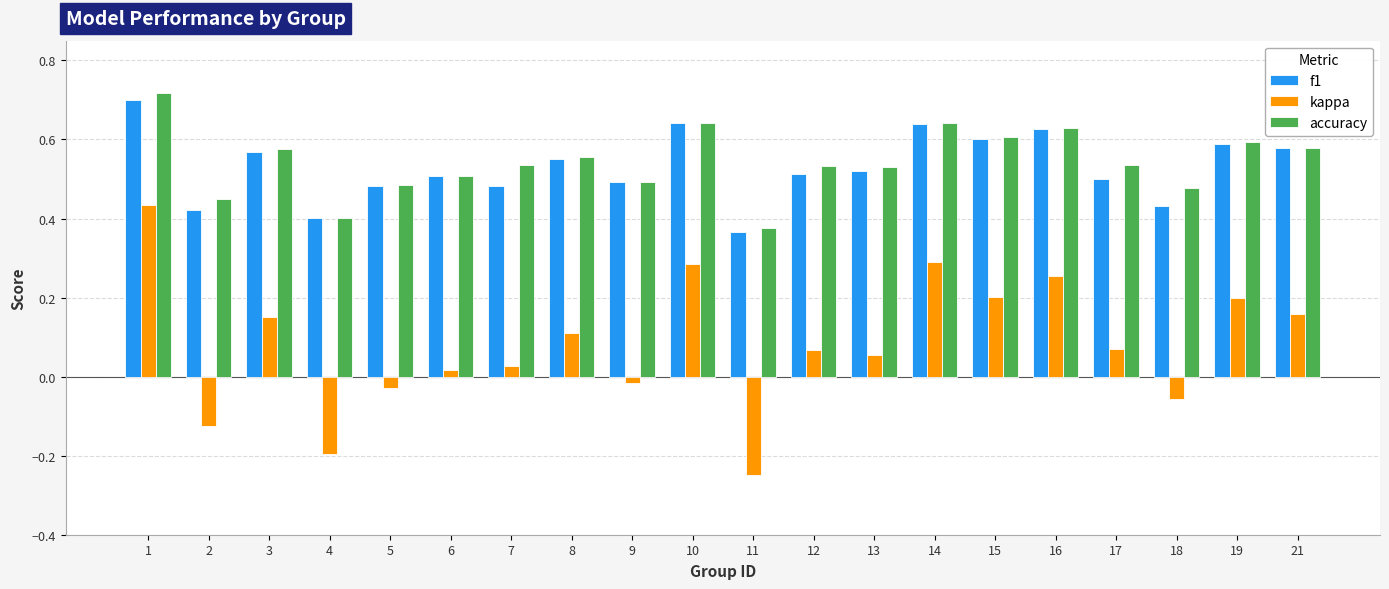

What is the total value across all series at 19?

1.4